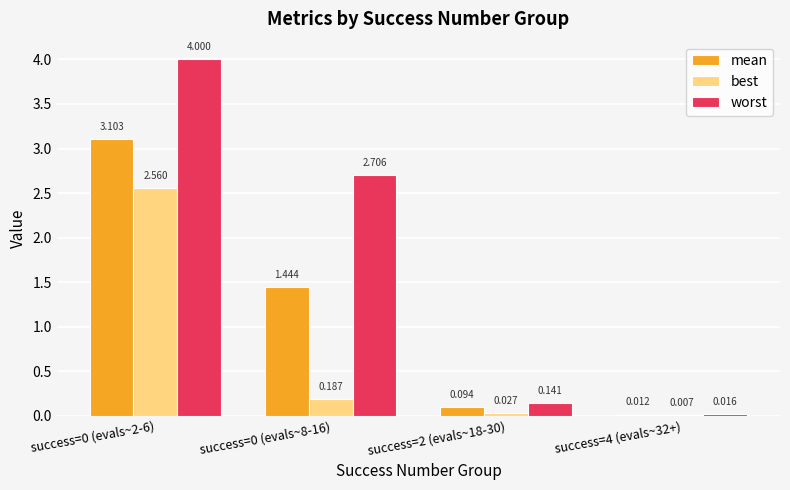

Which series has the largest total across all categories?

worst